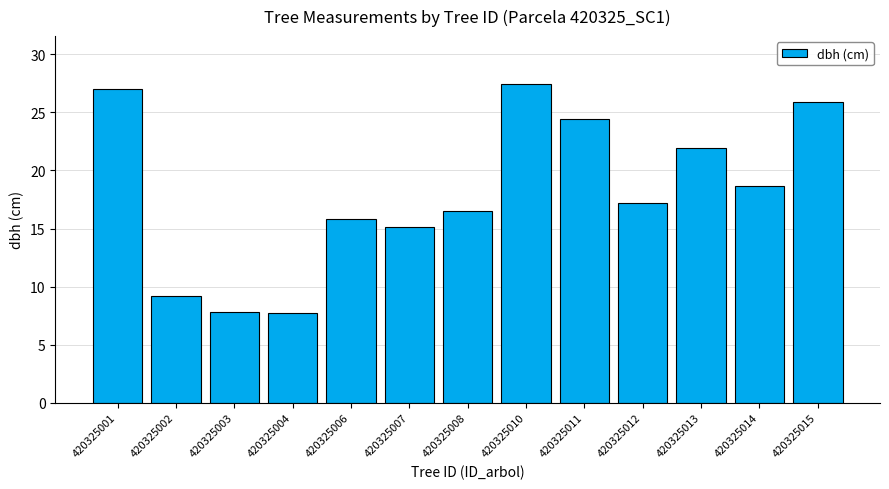

What is the difference between the values at 420325003 and 420325007?

7.3